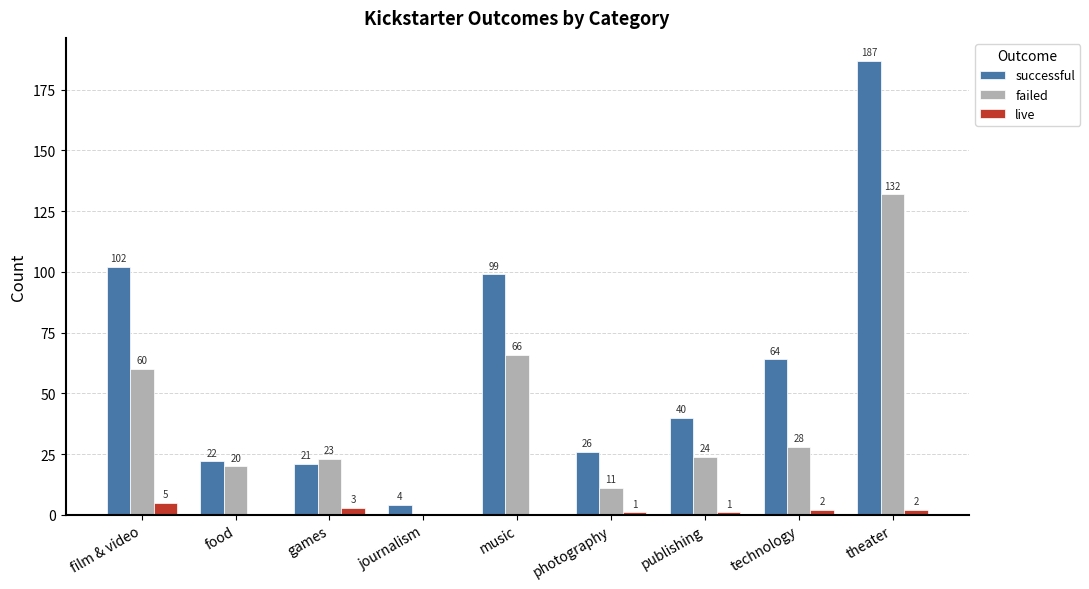

At which category is the sum across all series the highest?

theater